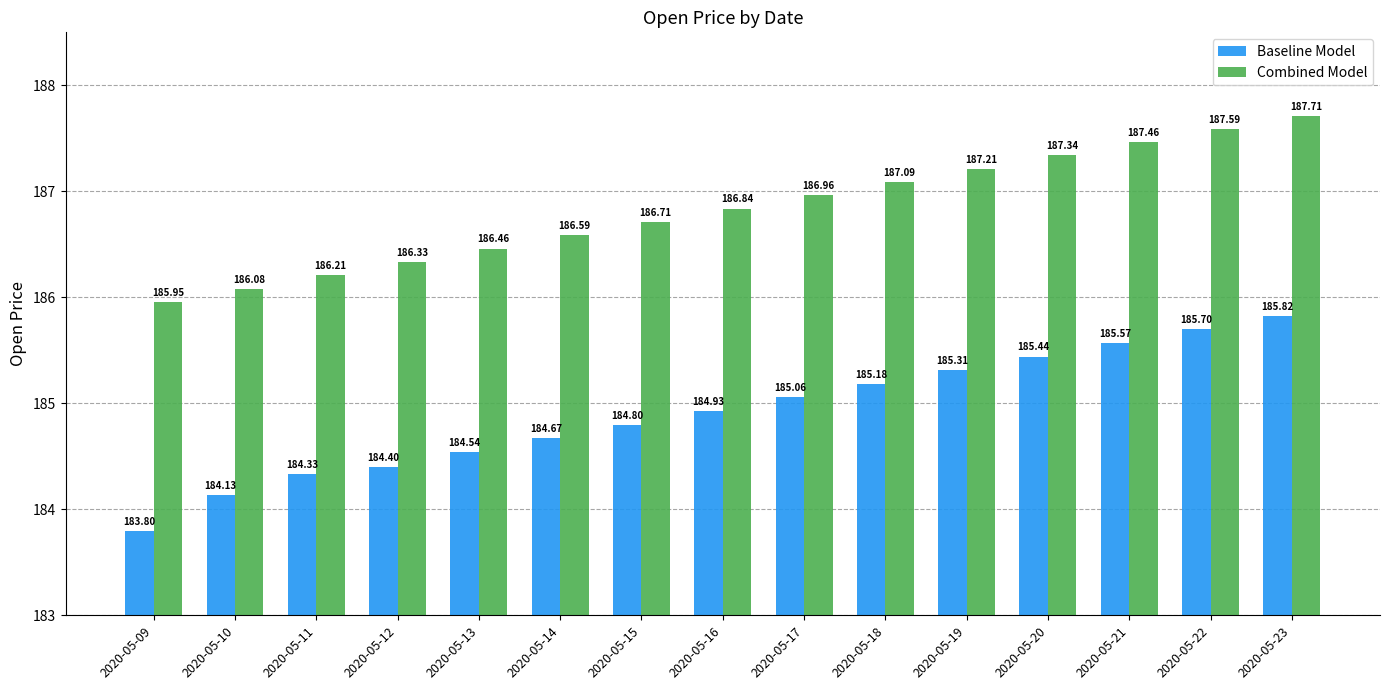

Rank the categories by Combined Model value from lowest to highest.

2020-05-09, 2020-05-10, 2020-05-11, 2020-05-12, 2020-05-13, 2020-05-14, 2020-05-15, 2020-05-16, 2020-05-17, 2020-05-18, 2020-05-19, 2020-05-20, 2020-05-21, 2020-05-22, 2020-05-23